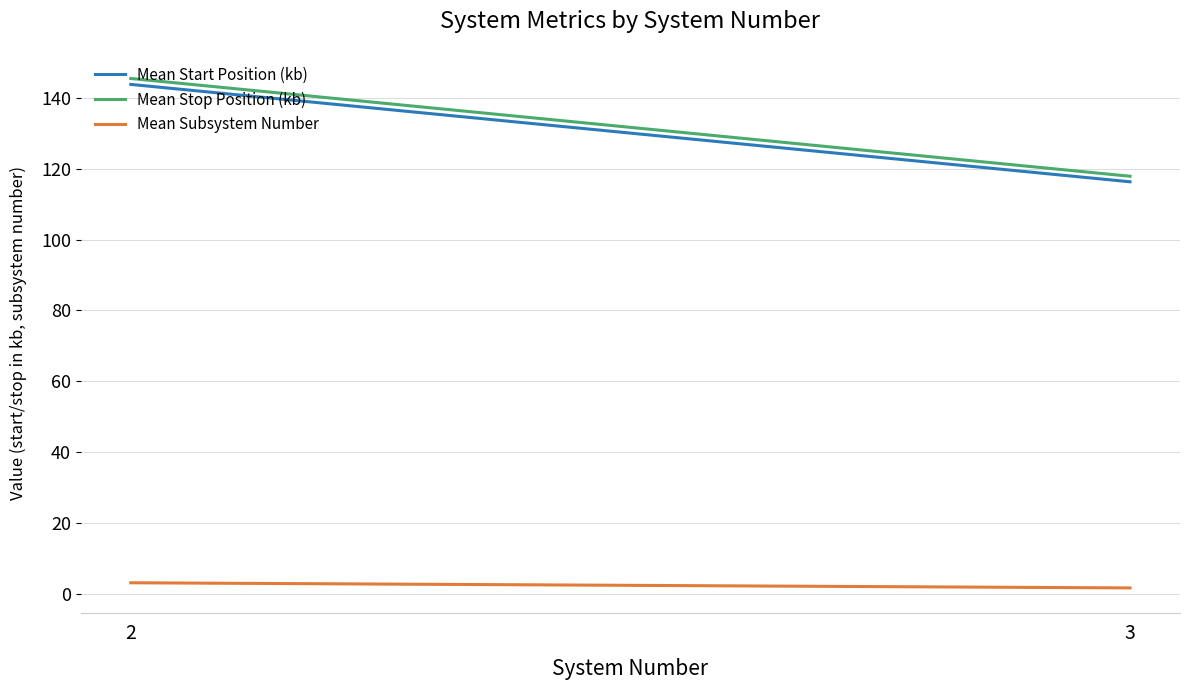

At which label does Mean Subsystem Number first exceed 3?

2